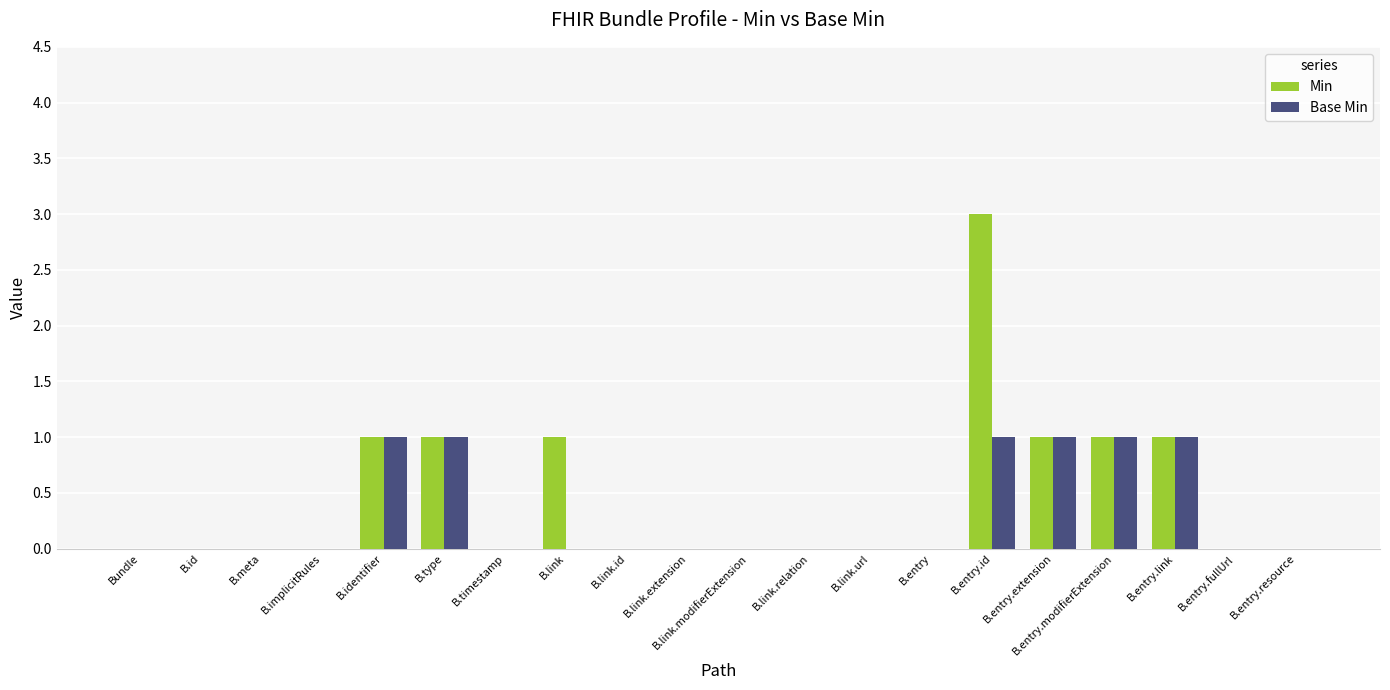

How many distinct data groups are displayed?

2